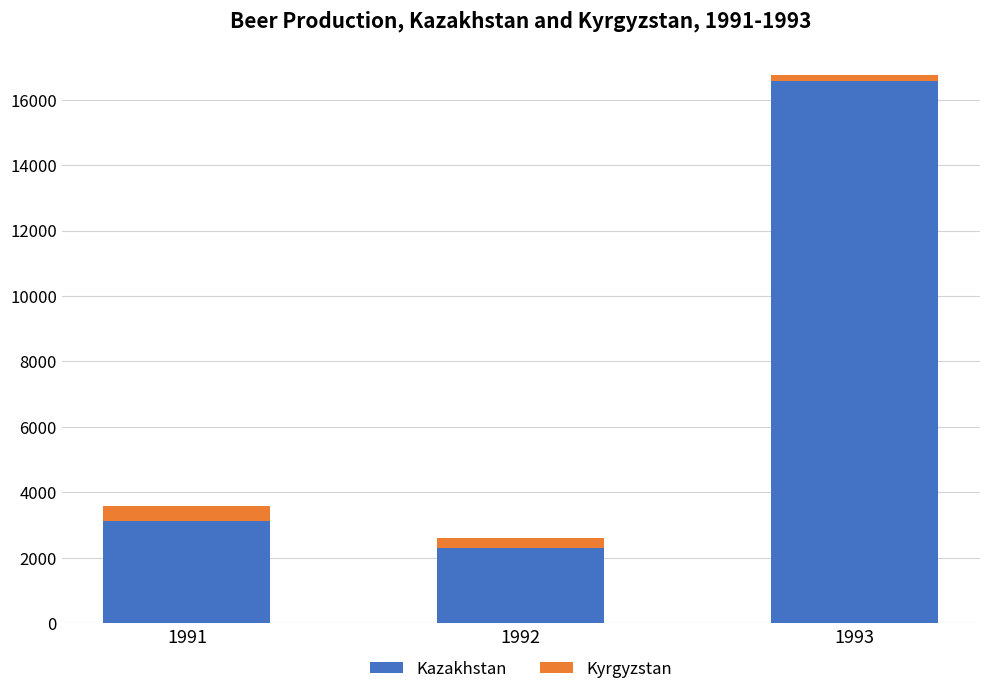

Reading left to right, list the values for the Kazakhstan series.

1991=3131	1992=2301	1993=16568